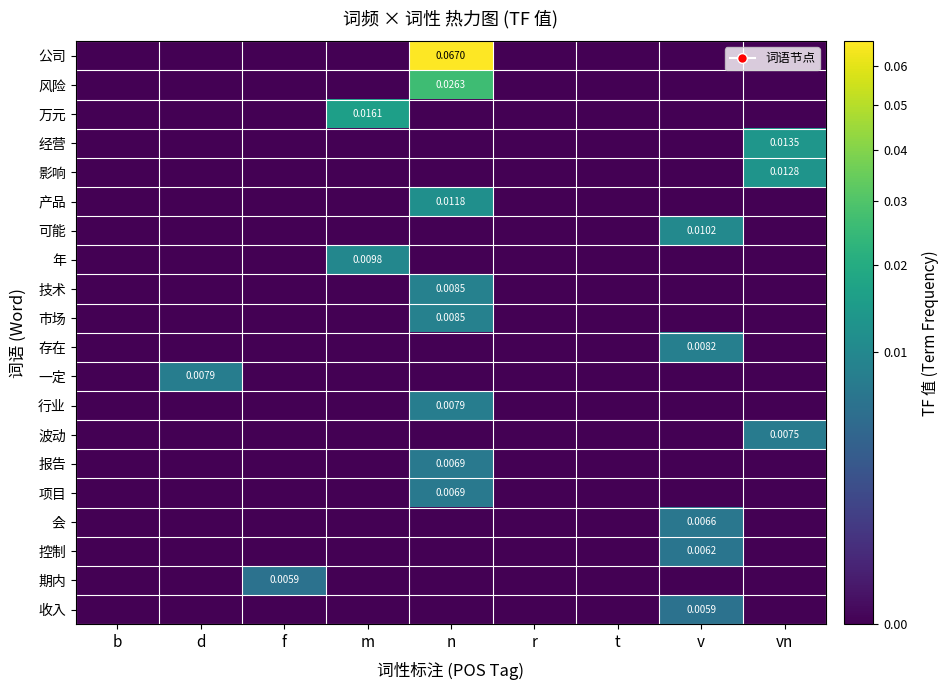

At which label does 公司 reach its minimum?

b